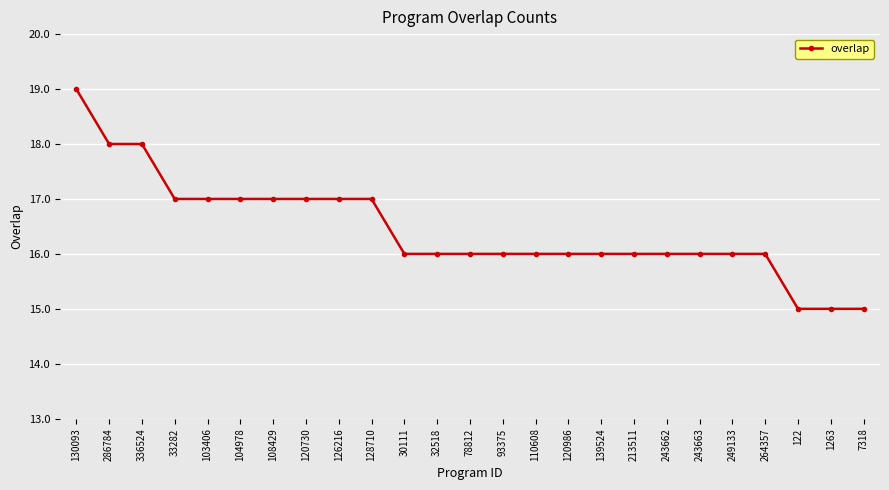

What is the minimum value shown in the chart?

15